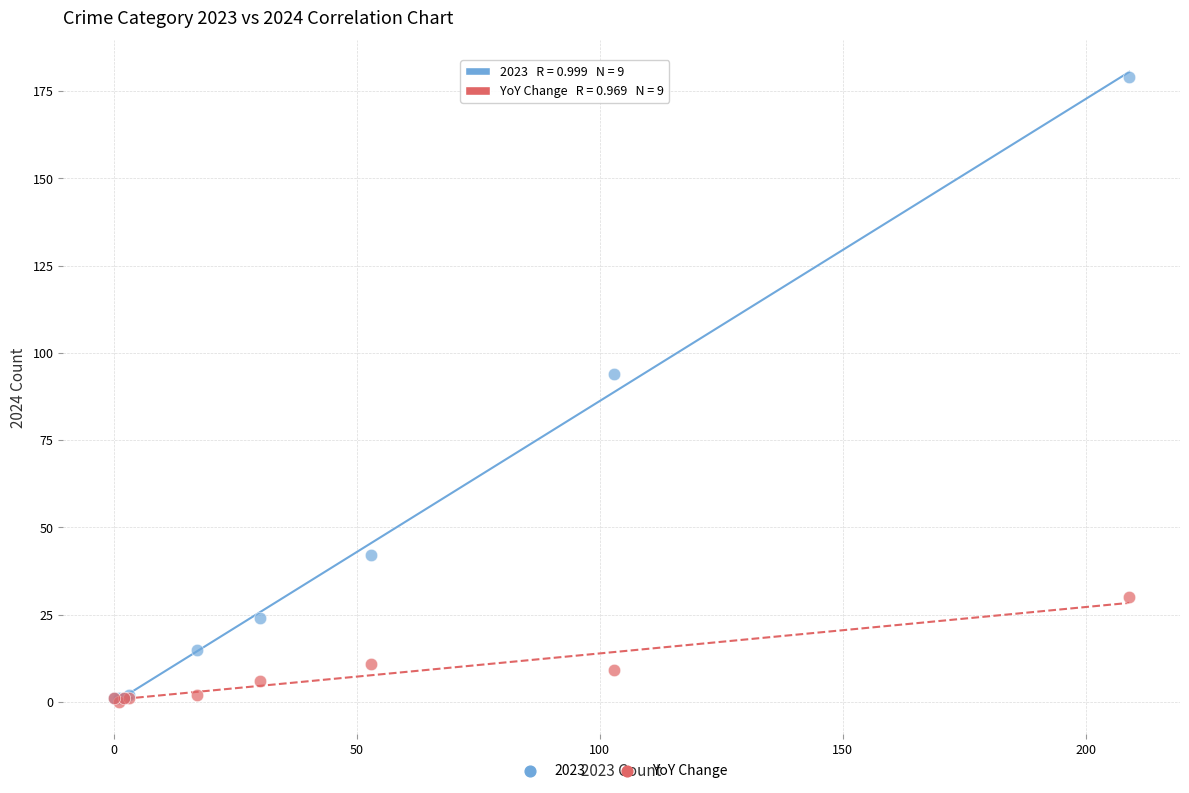

Across all series, what Y value is closest to 89?

94